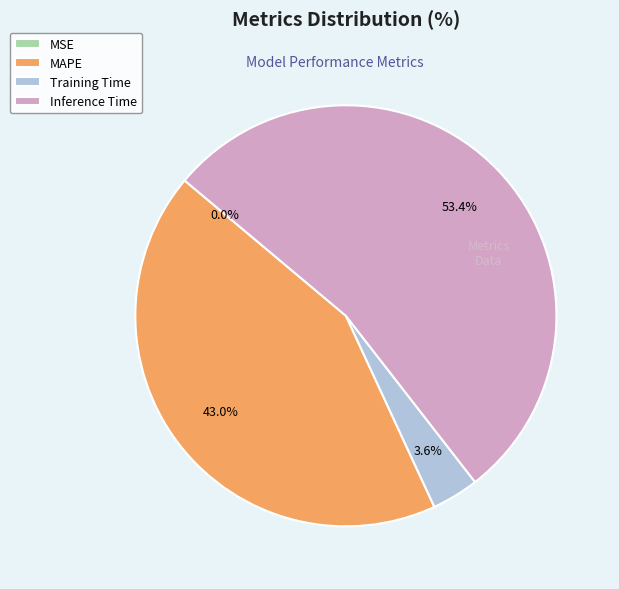

To the nearest percent, what is the average slice percentage?

25%